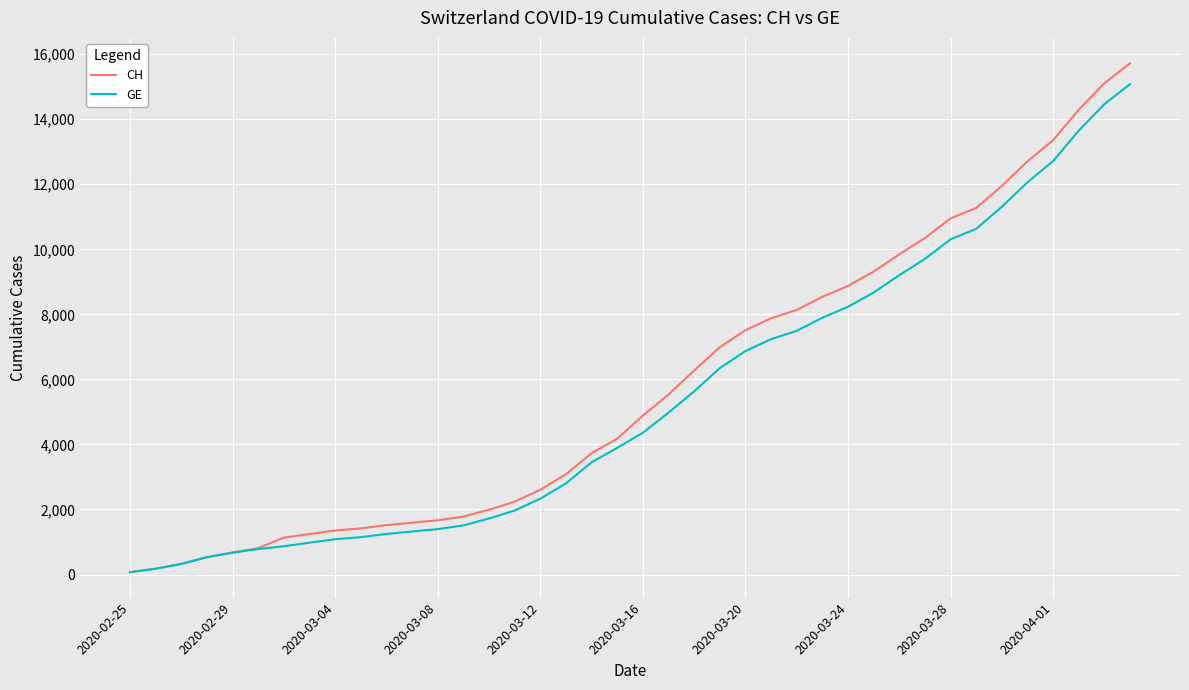

What is the greatest value displayed?

15719